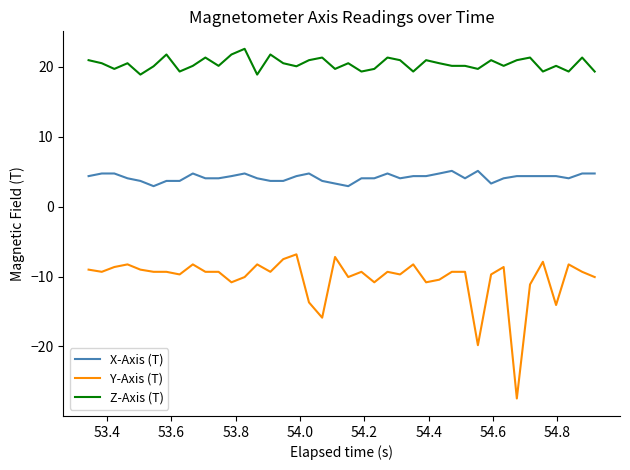

What is the difference between the maximum and minimum values in the Z-Axis (T) series?

3.7